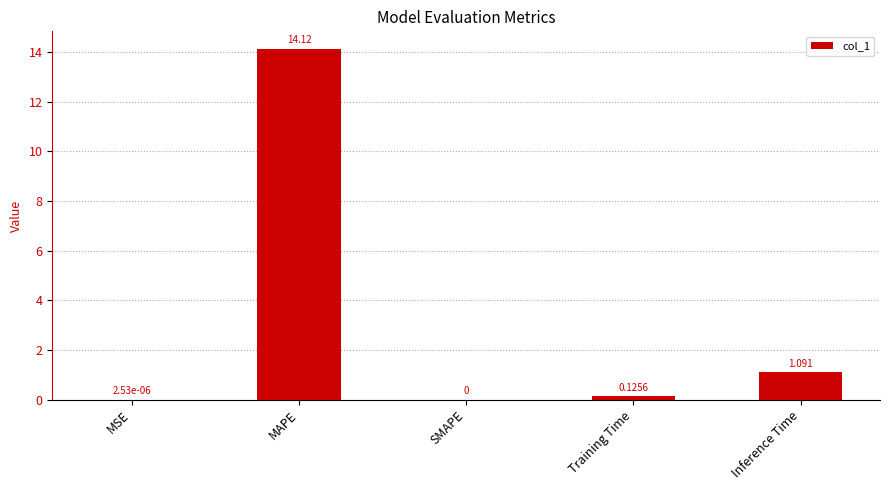

Which has a higher value, Training Time or MSE?

Training Time